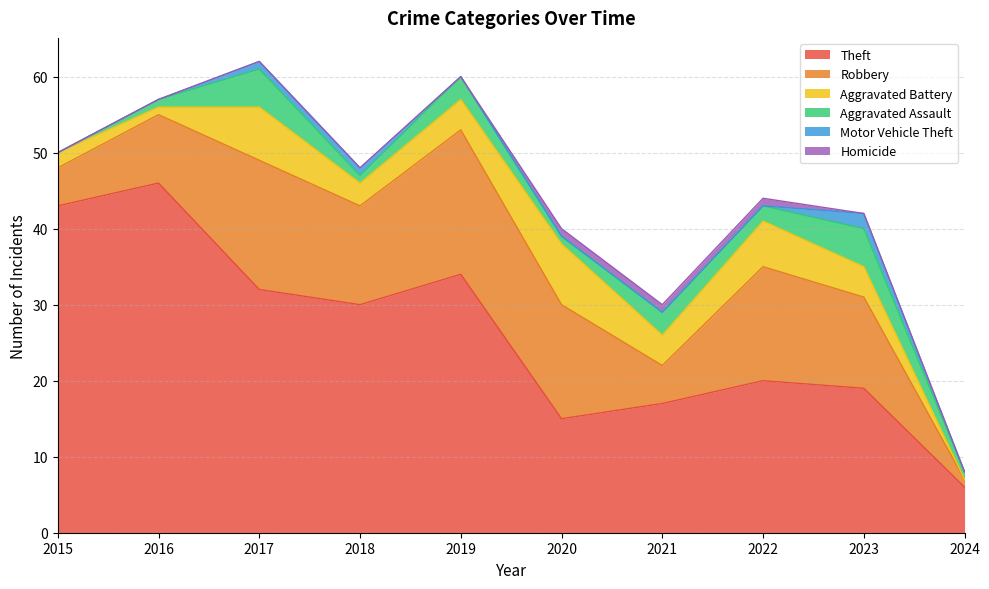

Reading left to right, extract all data points from this chart.

Theft: 2015=43	2016=46	2017=32	2018=30	2019=34	2020=15	2021=17	2022=20	2023=19	2024=6
Robbery: 2015=5	2016=9	2017=17	2018=13	2019=19	2020=15	2021=5	2022=15	2023=12	2024=1
Aggravated Battery: 2015=2	2016=1	2017=7	2018=3	2019=4	2020=8	2021=4	2022=6	2023=4	2024=0
Aggravated Assault: 2015=0	2016=1	2017=5	2018=1	2019=3	2020=1	2021=3	2022=2	2023=5	2024=1
Motor Vehicle Theft: 2015=0	2016=0	2017=1	2018=1	2019=0	2020=0	2021=0	2022=0	2023=2	2024=0
Homicide: 2015=0	2016=0	2017=0	2018=0	2019=0	2020=1	2021=1	2022=1	2023=0	2024=0